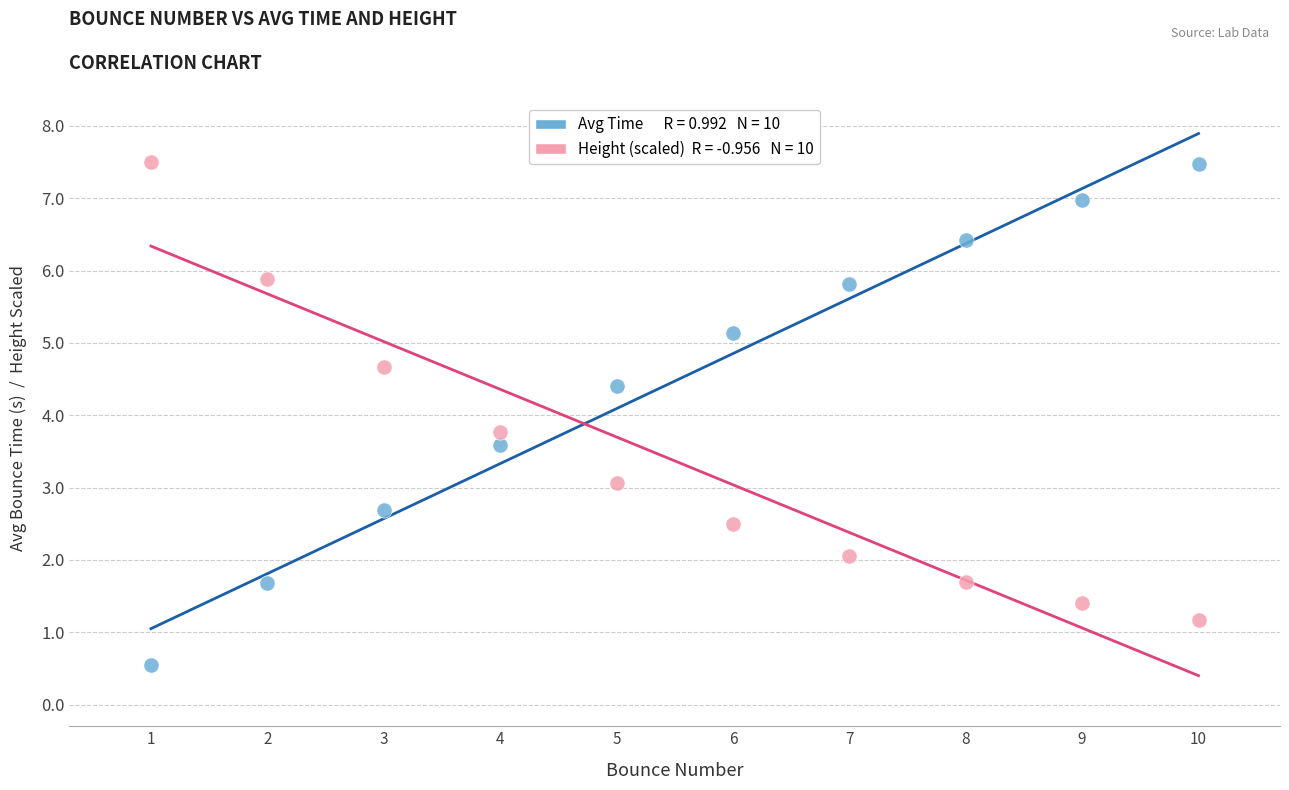

Across all data points, what is the range of Y values (max minus min)?

7.0